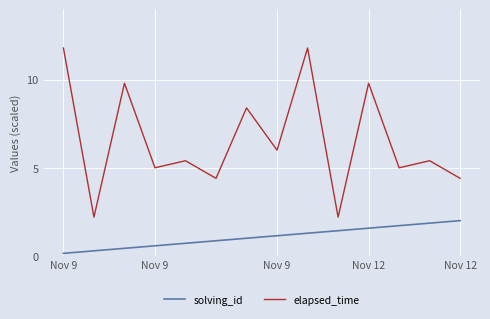

What is the difference between the maximum and minimum values in the elapsed_time series?

9.6